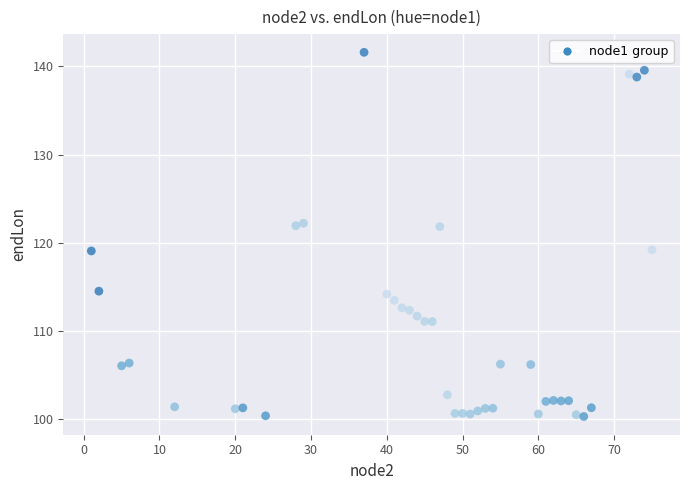

What is the range of X values (max minus min)?

74.0